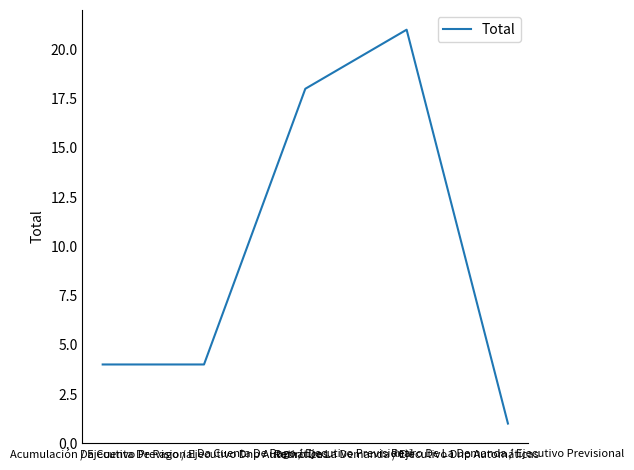

Count the number of data series in this chart.

1